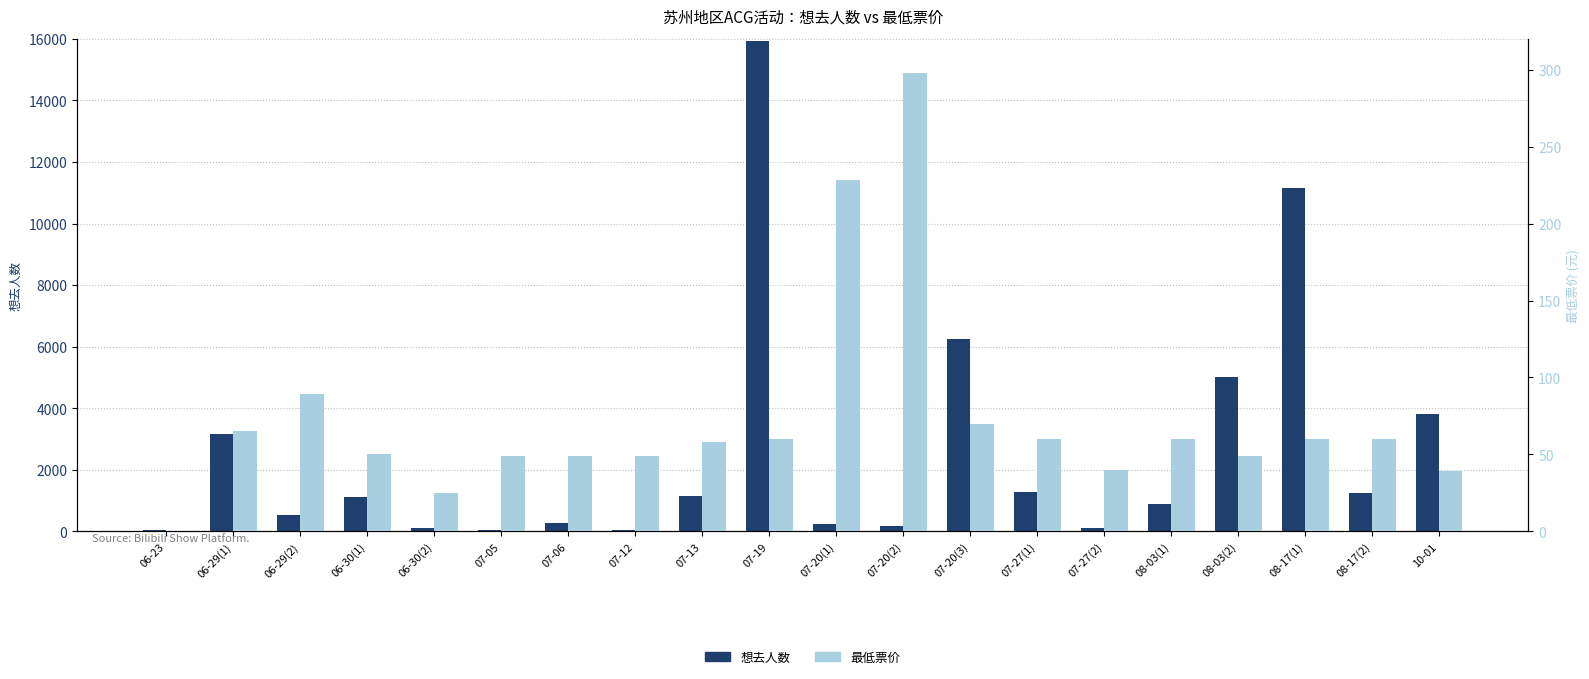

At 07-05, list the series in order from smallest to largest.

想去人数, 最低票价